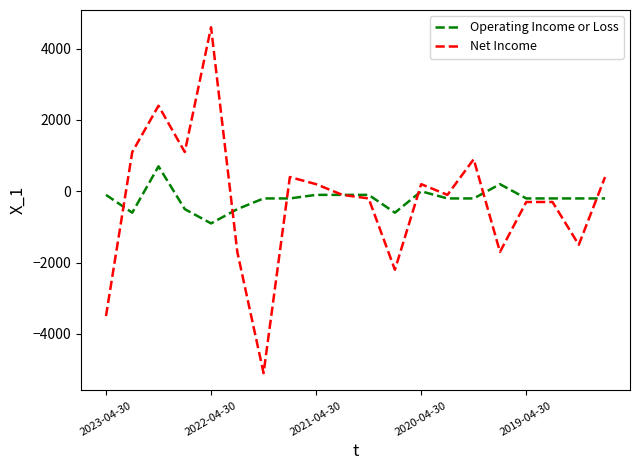

In Net Income, how many points are lower than both neighbors (excluding endpoints)?

6